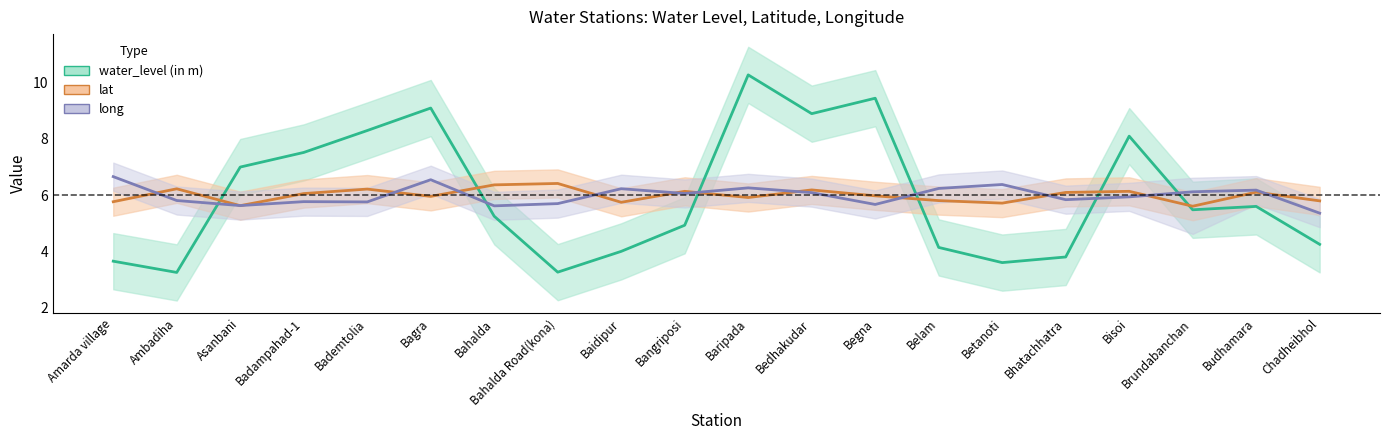

Reading right to left, transcribe all the data shown in this chart.

water_level (in m): Chadheibhol=4.2	Budhamara=5.6	Brundabanchan=5.5	Bisoi=8.1	Bhatachhatra=3.8	Betanoti=3.6	Belam=4.1	Begna=9.4	Bedhakudar=8.9	Baripada=10.3	Bangriposi=4.9	Baidipur=4.0	Bahalda Road(kona)=3.3	Bahalda=5.2	Bagra=9.1	Bademtolia=8.3	Badampahad-1=7.5	Asanbani=7.0	Ambadiha=3.2	Amarda village=3.6
lat: Chadheibhol=5.8	Budhamara=6.1	Brundabanchan=5.6	Bisoi=6.1	Bhatachhatra=6.1	Betanoti=5.7	Belam=5.8	Begna=6.0	Bedhakudar=6.2	Baripada=5.9	Bangriposi=6.1	Baidipur=5.7	Bahalda Road(kona)=6.4	Bahalda=6.4	Bagra=6.0	Bademtolia=6.2	Badampahad-1=6.1	Asanbani=5.6	Ambadiha=6.2	Amarda village=5.8
long: Chadheibhol=5.4	Budhamara=6.2	Brundabanchan=6.1	Bisoi=5.9	Bhatachhatra=5.8	Betanoti=6.4	Belam=6.2	Begna=5.7	Bedhakudar=6.1	Baripada=6.3	Bangriposi=6.1	Baidipur=6.2	Bahalda Road(kona)=5.7	Bahalda=5.6	Bagra=6.5	Bademtolia=5.8	Badampahad-1=5.8	Asanbani=5.6	Ambadiha=5.8	Amarda village=6.7